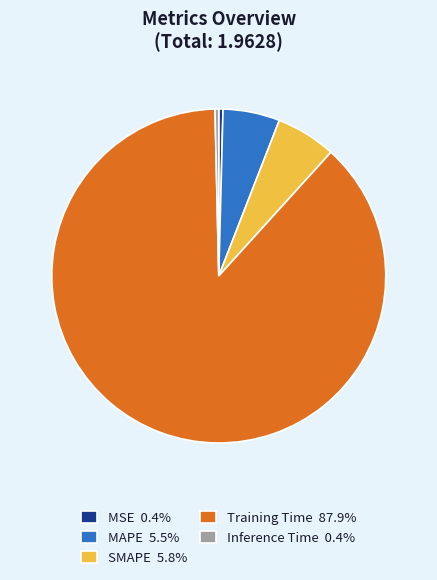

Does MAPE account for over 50% of the chart?

No